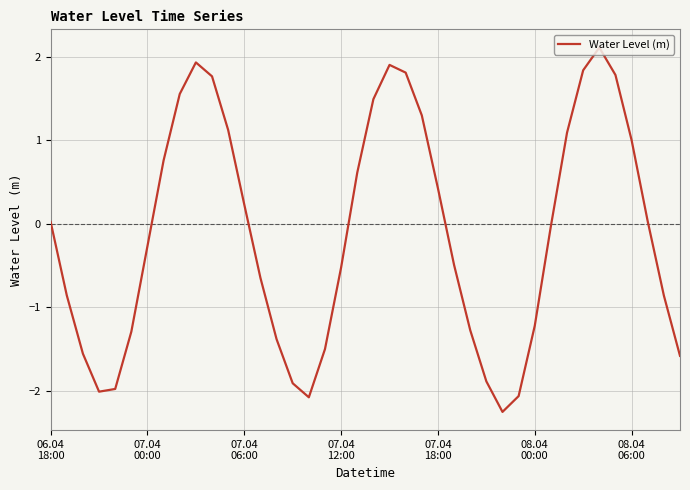

What is the smallest value displayed?

-2.3